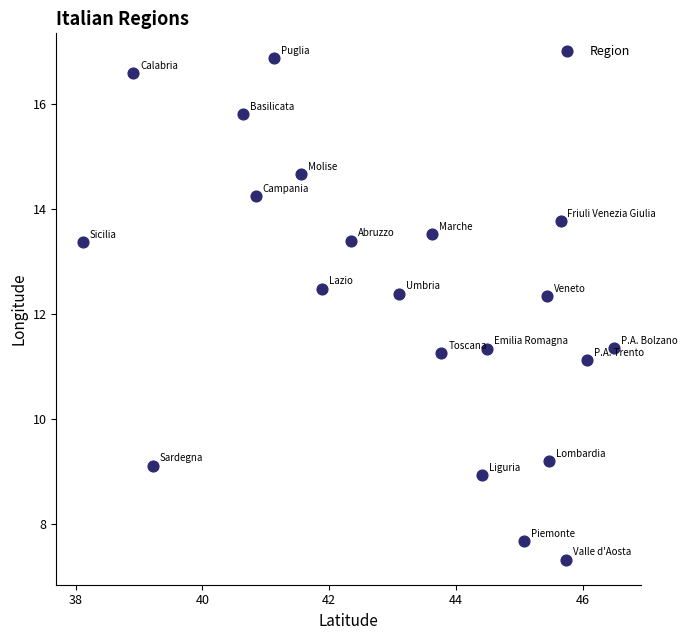

What is the range of X values (max minus min)?

8.4